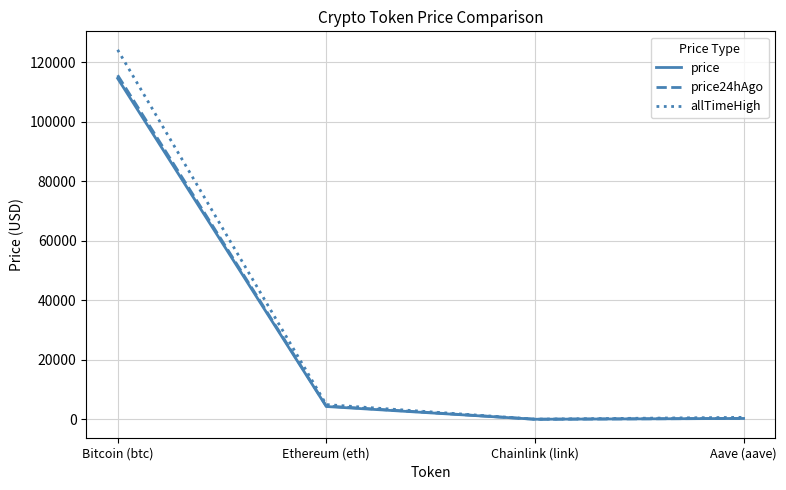

Which series has the widest spread of values?

allTimeHigh